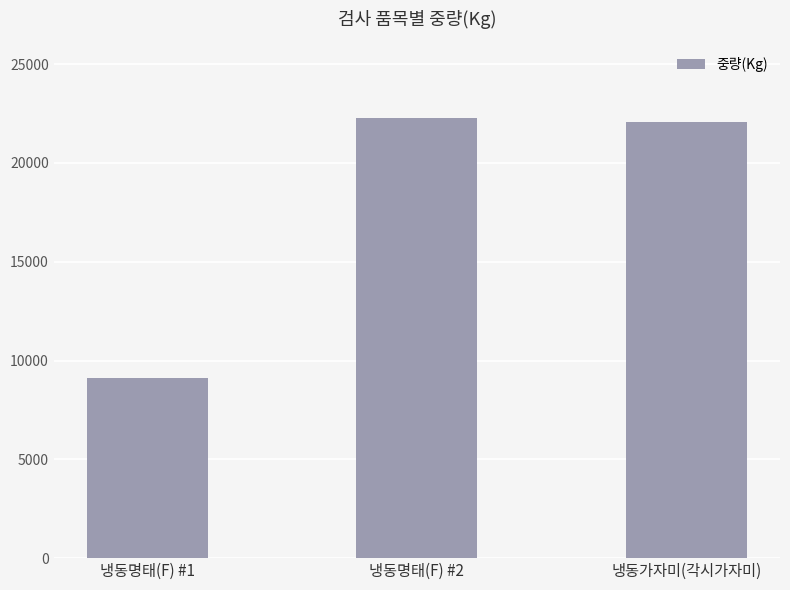

What value does the data have at 냉동가자미(각시가자미), to the nearest 10?

22050